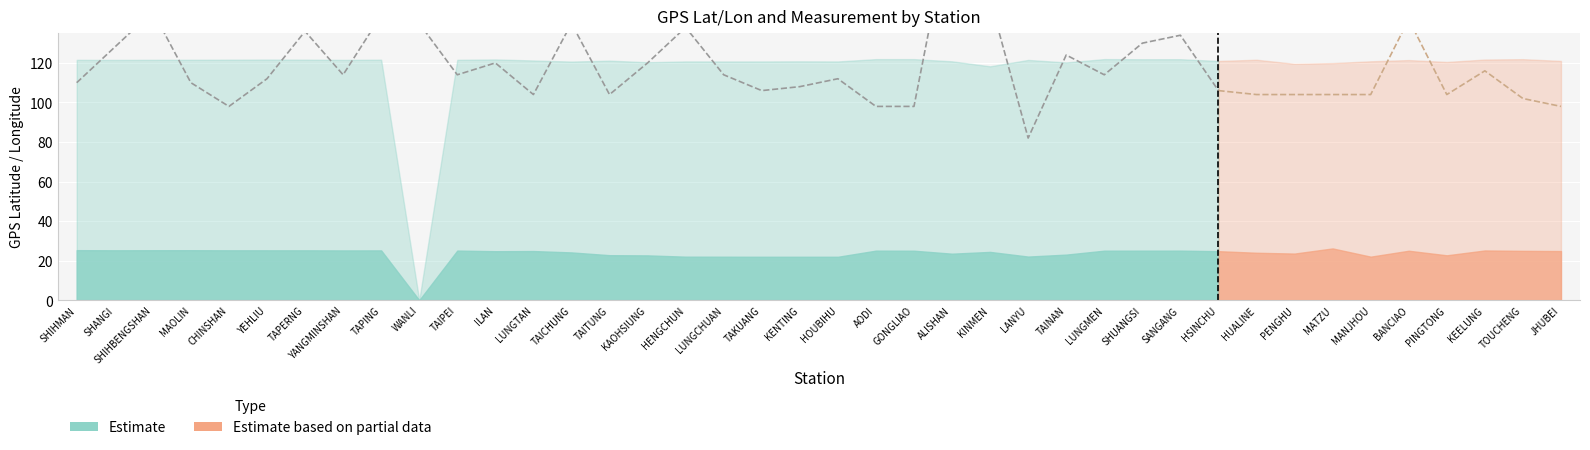

In GPS_lon, how many points are lower than both neighbors (excluding endpoints)?

13